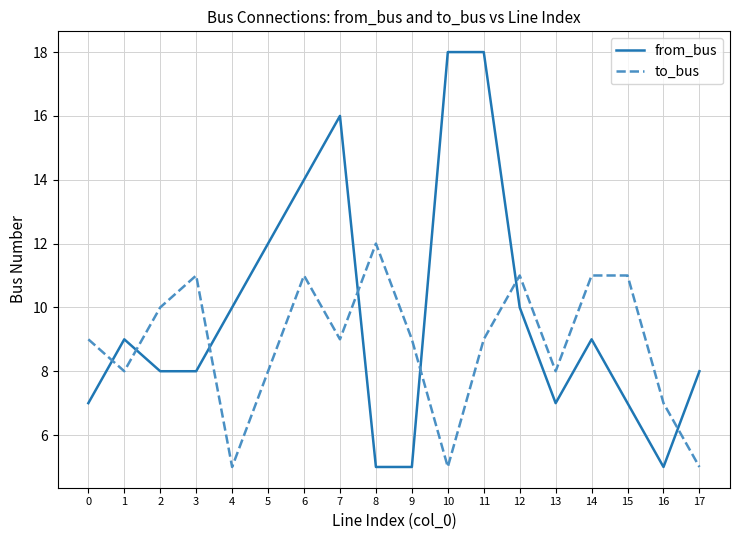

Reading right to left, extract all data points from this chart.

from_bus: 17=8	16=5	15=7	14=9	13=7	12=10	11=18	10=18	9=5	8=5	7=16	6=14	5=12	4=10	3=8	2=8	1=9	0=7
to_bus: 17=5	16=7	15=11	14=11	13=8	12=11	11=9	10=5	9=9	8=12	7=9	6=11	5=8	4=5	3=11	2=10	1=8	0=9